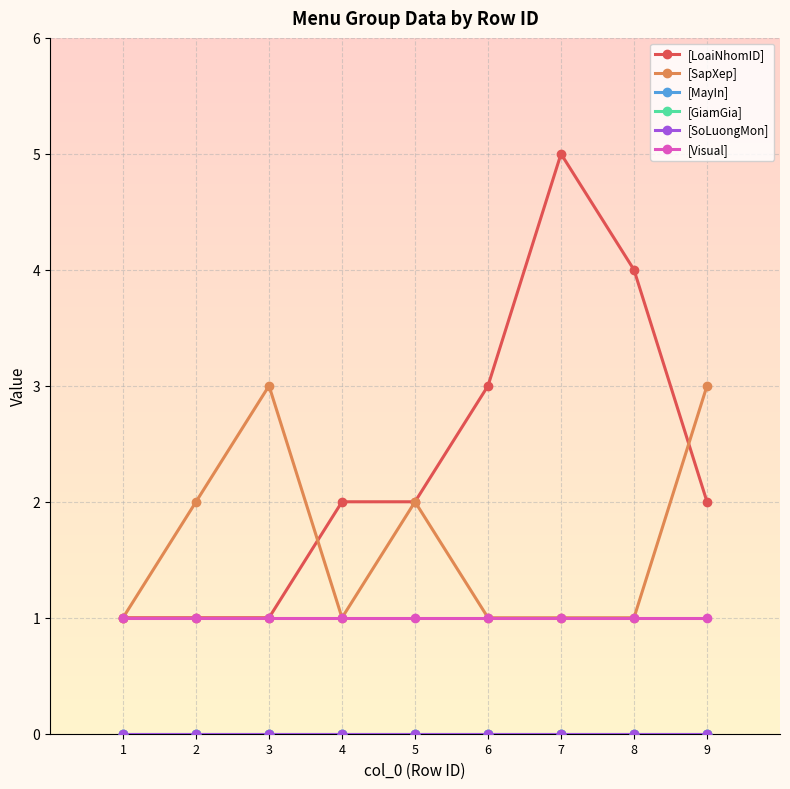

The [LoaiNhomID] series shows 1 at 4. True or false?

False